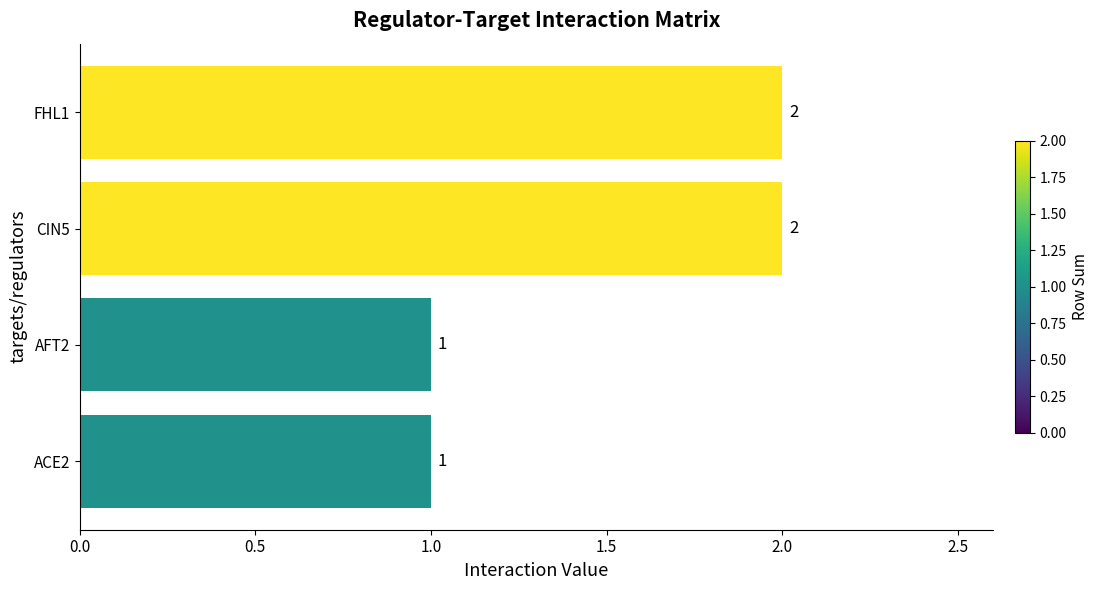

What is the maximum value shown in the chart?

2